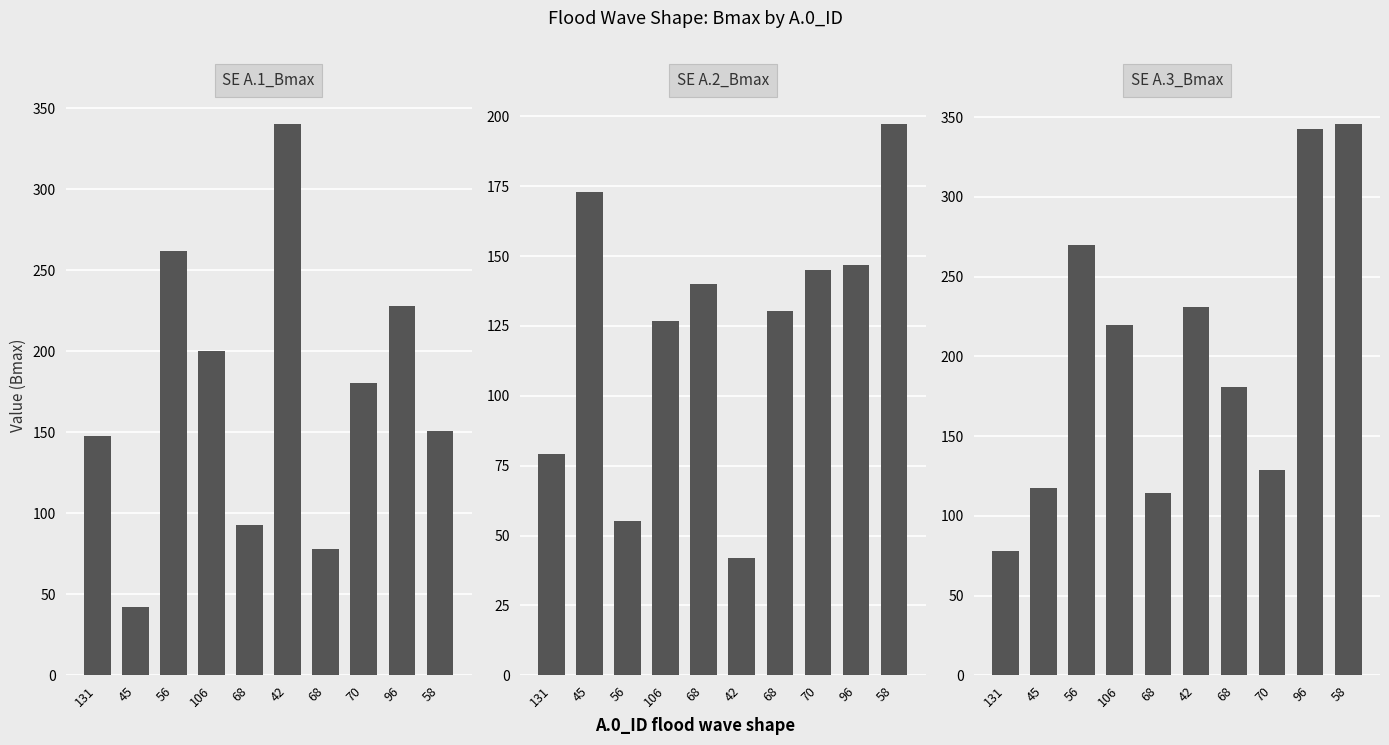

Rank the categories by A.1_Bmax value from highest to lowest.

42, 56, 96, 106, 70, 58, 131, 68, 68, 45